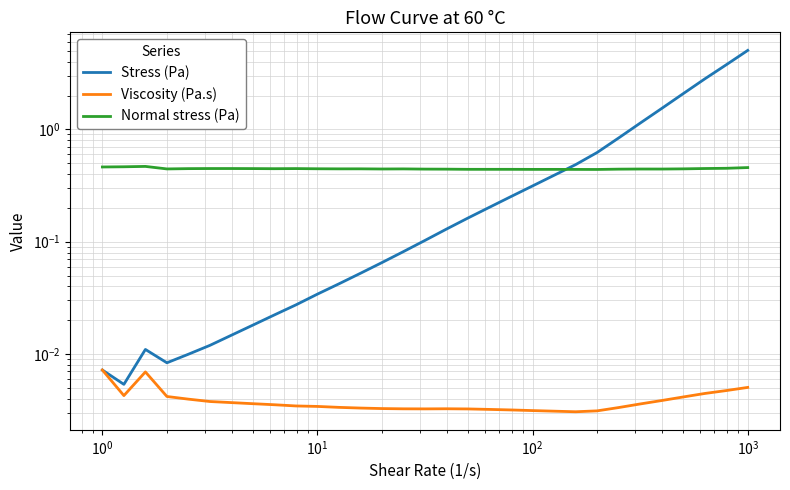

The value of Normal stress (Pa) at $\mathdefault{10^{5}}$ is 0.2. True or false?

False